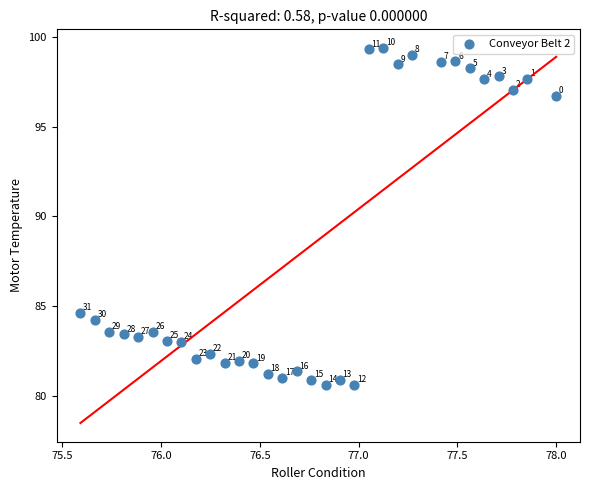

What is the range of X values (max minus min)?

2.4